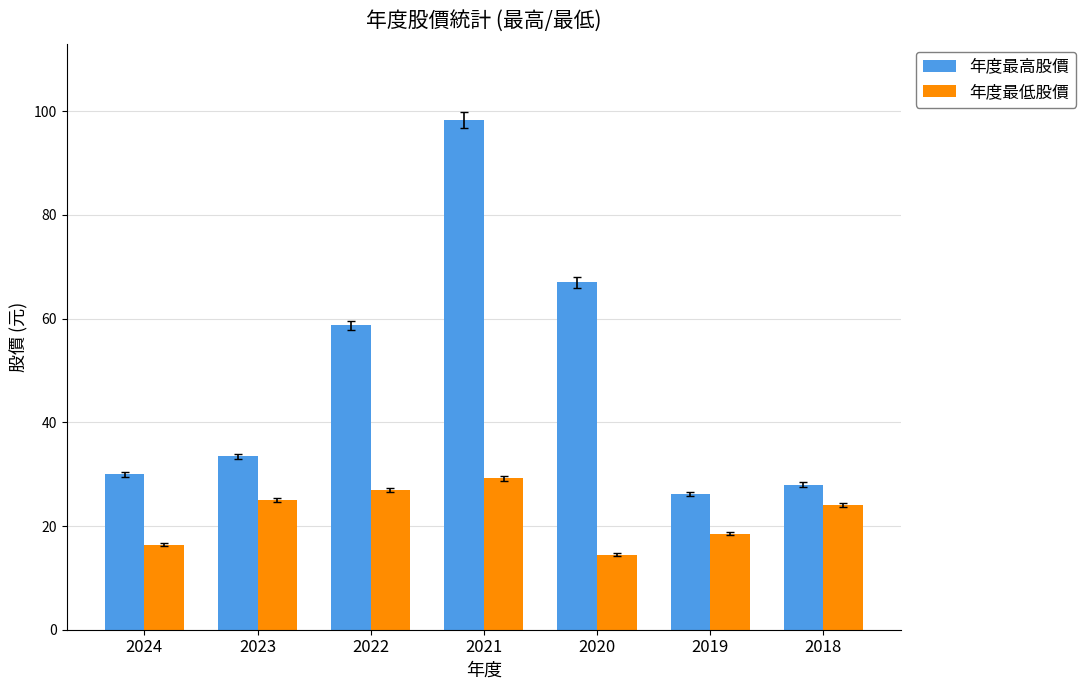

What is the spread (max minus min) of values at 2019?

7.6